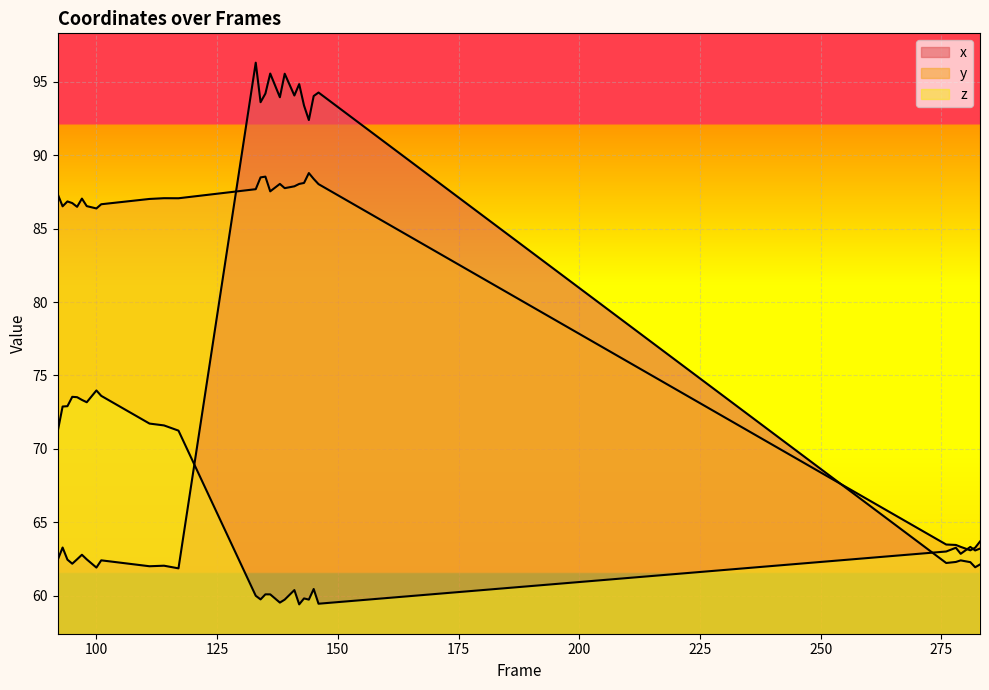

Reading left to right, transcribe all the data shown in this chart.

x: 133=96.3	134=93.6	135=94.2	136=95.6	138=94.0	139=95.6	141=94.1	142=94.9	143=93.4	144=92.4	145=94.0	146=94.3	92=62.4	93=63.3	94=62.5	95=62.2	96=62.5	97=62.8	98=62.5	100=61.9	101=62.4	111=62.0	114=62.0	117=61.9	276=62.2	278=62.3	279=62.4	281=62.3	282=61.9	283=62.1
y: 133=87.7	134=88.5	135=88.5	136=87.5	138=88.1	139=87.8	141=87.9	142=88.1	143=88.1	144=88.8	145=88.4	146=88.0	92=87.3	93=86.5	94=86.9	95=86.7	96=86.5	97=87.1	98=86.5	100=86.4	101=86.7	111=87.0	114=87.1	117=87.1	276=63.5	278=63.5	279=63.3	281=63.1	282=63.3	283=63.7
z: 133=60.0	134=59.7	135=60.1	136=60.1	138=59.5	139=59.7	141=60.4	142=59.4	143=59.8	144=59.7	145=60.5	146=59.4	92=71.2	93=72.9	94=72.9	95=73.5	96=73.5	97=73.3	98=73.2	100=74.0	101=73.6	111=71.7	114=71.6	117=71.2	276=63.0	278=63.3	279=62.8	281=63.3	282=63.1	283=63.2